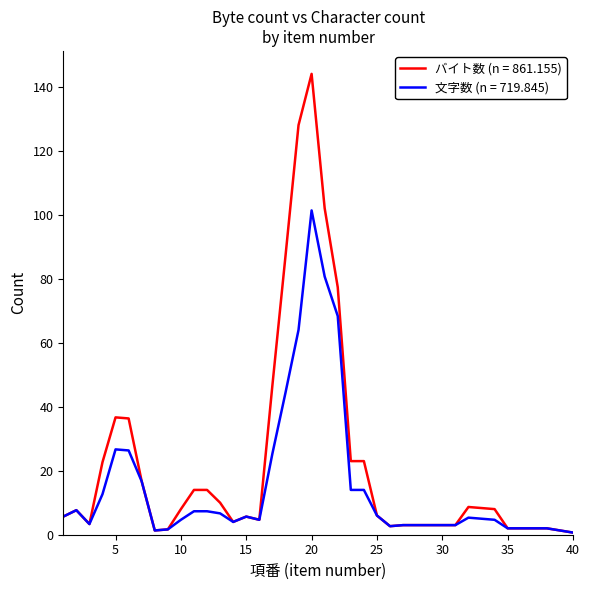

Rank the series by their maximum value, from lowest to highest.

文字数 (n = 719.845), バイト数 (n = 861.155)